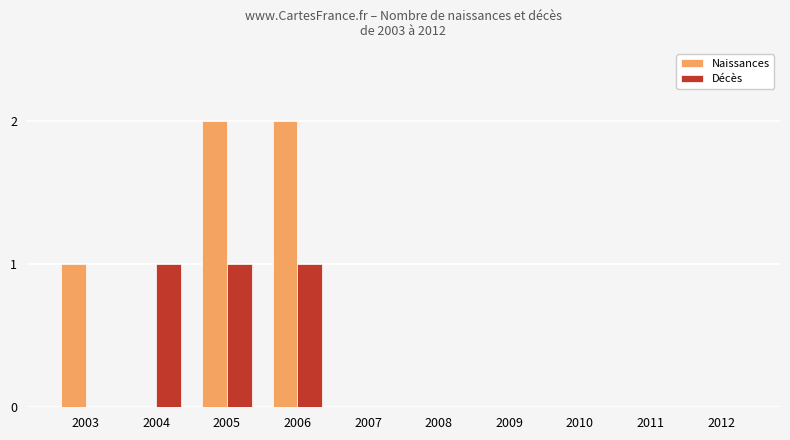

Reading left to right, extract all data points from this chart.

Naissances: 2003=1	2004=0	2005=2	2006=2	2007=0	2008=0	2009=0	2010=0	2011=0	2012=0
Décès: 2003=0	2004=1	2005=1	2006=1	2007=0	2008=0	2009=0	2010=0	2011=0	2012=0